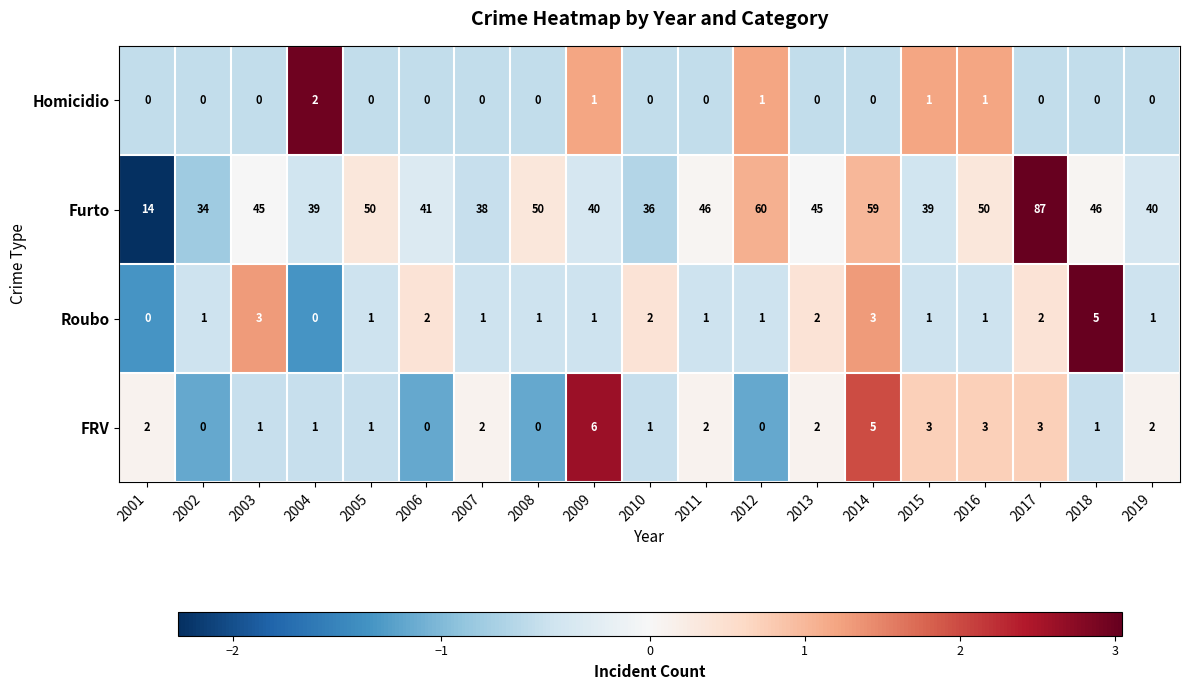

Between 2004 and 2017, which series saw the biggest shift?

Furto